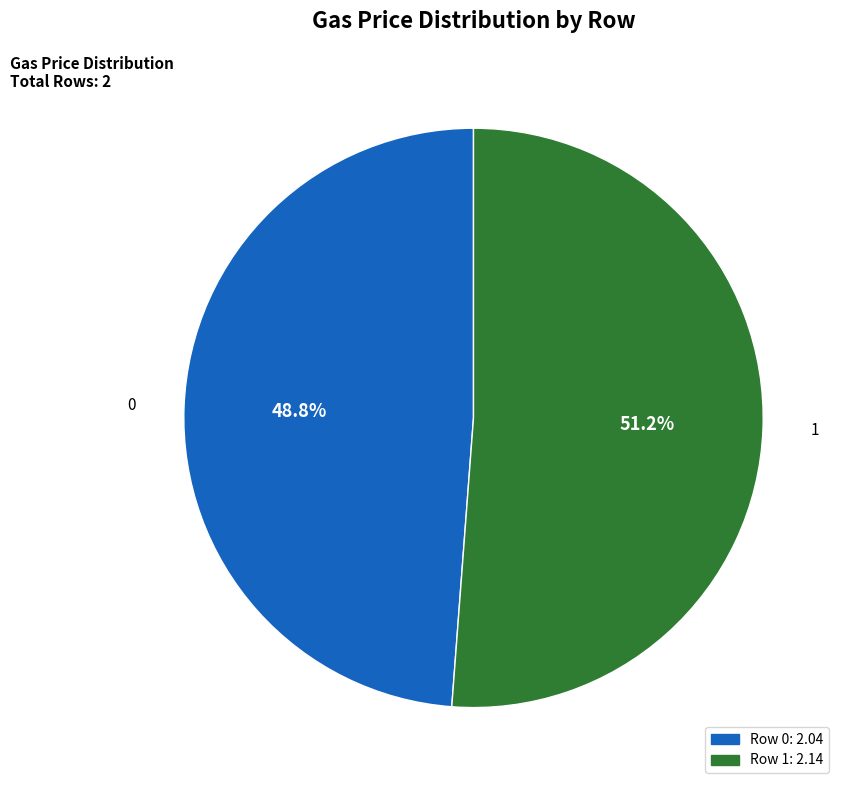

To the nearest percent, what is the combined percentage of 0 and 1?

100%